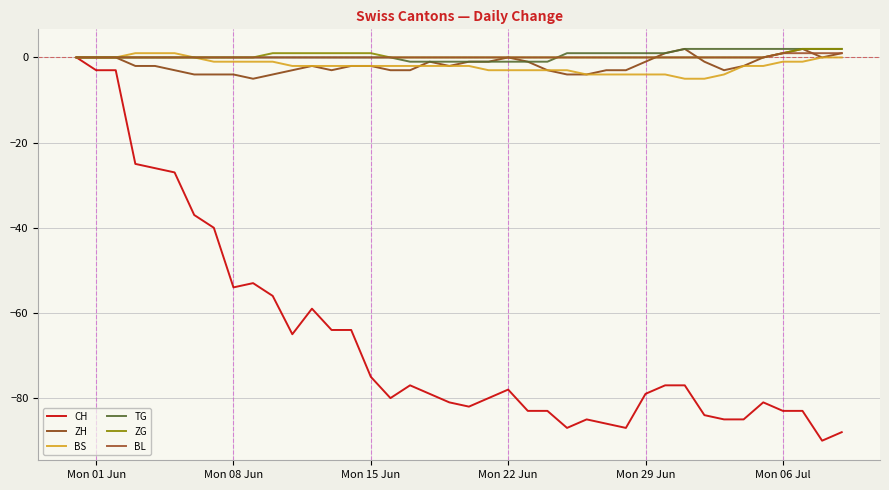

Reading right to left, list all the values displayed in this chart.

CH: -88	-90	-83	-83	-81	-85	-85	-84	-77	-77	-79	-87	-86	-85	-87	-83	-83	-78	-80	-82	-81	-79	-77	-80	-75	-64	-64	-59	-65	-56	-53	-54	-40	-37	-27	-26	-25	-3	-3	0
ZH: 1	0	2	1	0	-2	-3	-1	2	1	-1	-3	-3	-4	-4	-3	-1	0	-1	-1	-2	-1	-3	-3	-2	-2	-3	-2	-3	-4	-5	-4	-4	-4	-3	-2	-2	0	0	0
BS: 0	0	-1	-1	-2	-2	-4	-5	-5	-4	-4	-4	-4	-4	-3	-3	-3	-3	-3	-2	-2	-2	-2	-2	-2	-2	-2	-2	-2	-1	-1	-1	-1	0	1	1	1	0	0	0
TG: 2	2	2	2	2	2	2	2	2	1	1	1	1	1	1	-1	-1	-1	-1	-1	-1	-1	-1	0	0	0	0	0	0	0	0	0	0	0	0	0	0	0	0	0
ZG: 2	2	2	1	0	0	0	0	0	0	0	0	0	0	0	0	0	0	0	0	0	0	0	0	1	1	1	1	1	1	0	0	0	0	0	0	0	0	0	0
BL: 1	1	1	1	0	0	0	0	0	0	0	0	0	0	0	0	0	0	0	0	0	0	0	0	0	0	0	0	0	0	0	0	0	0	0	0	0	0	0	0